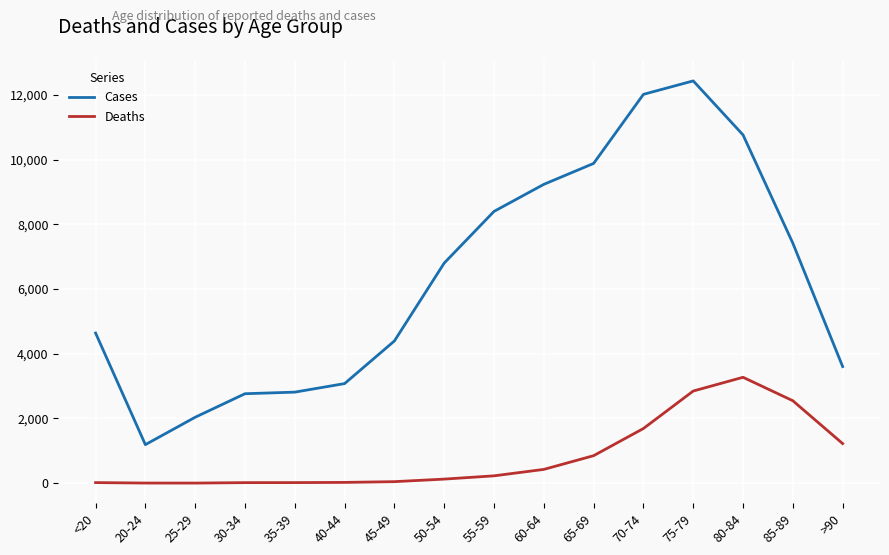

At 65-69, list the series in order from largest to smallest.

Cases, Deaths